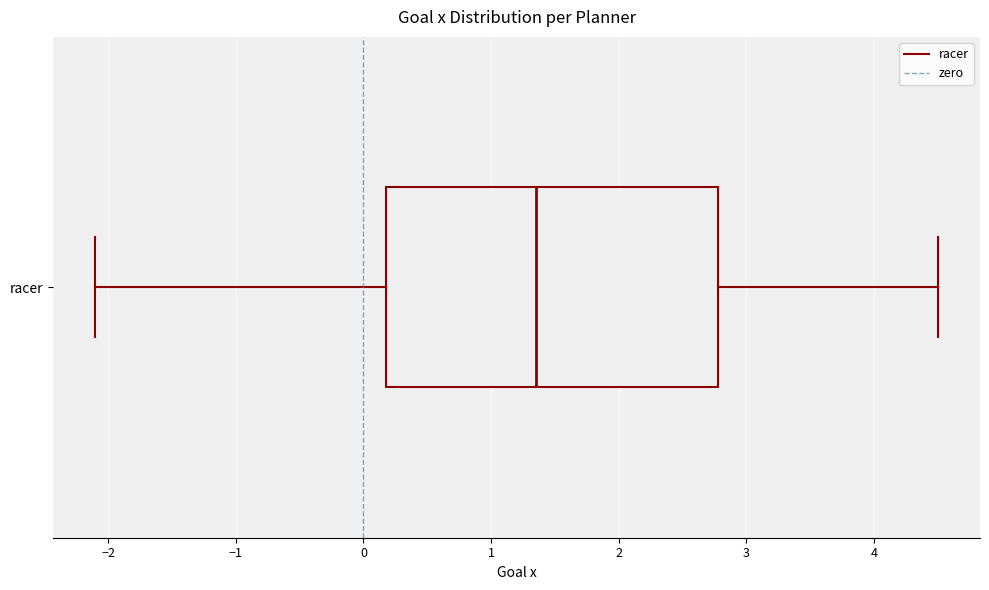

Transcribe this box plot: give where the median line is, the range the box spans, and where the two whiskers end, as read against the x-axis. The values are not printed on the chart, so give them approximately, as read against the axis.

median 1.4, box 0.2 to 2.8, whiskers -2.1 to 4.5